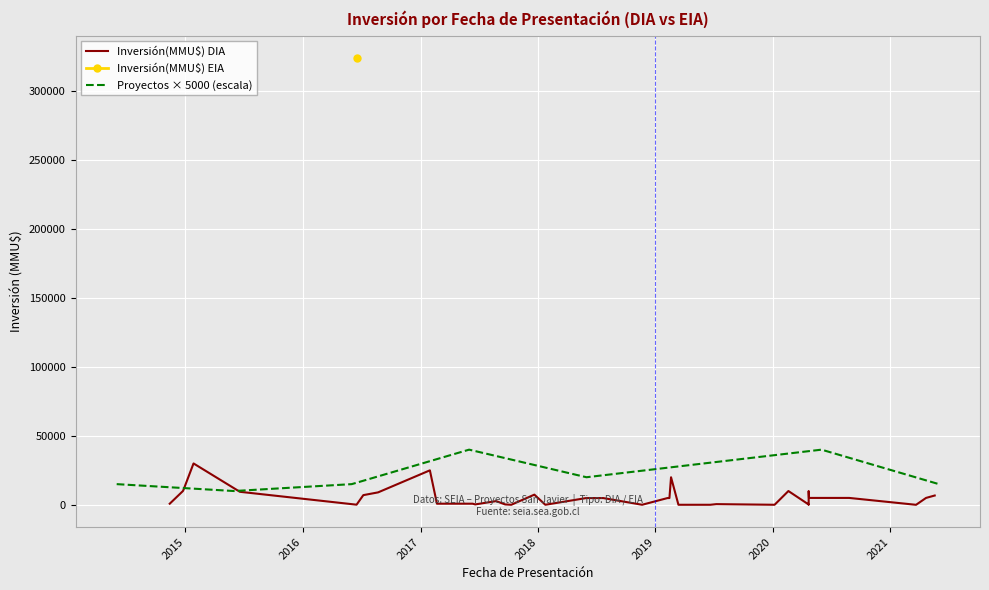

Reading left to right, what are all the values shown in this chart?

2014-11-13=815	2014-12-24=10000	2014-12-26=11000	2015-01-26=30000	2015-06-19=9450	2016-06-16=100	2016-07-07=7020	2016-08-22=9029	2017-01-30=25000	2017-02-21=815	2017-06-12=815	2017-06-20=291	2017-08-24=2691	2017-09-21=291	2017-10-10=32	2017-12-21=7380	2018-01-24=40	2018-05-31=4900	2018-07-23=4900	2018-11-21=42	2019-02-08=4900	2019-02-14=4900	2019-02-19=20000	2019-03-14=37	2019-06-21=37	2019-07-10=500	2020-01-07=37	2020-02-19=10000	2020-04-22=227	2020-04-22=217	2020-04-22=2000	2020-04-22=10000	2020-04-23=5000	2020-08-26=5000	2021-03-22=10	2021-04-22=5000	2021-05-19=6750